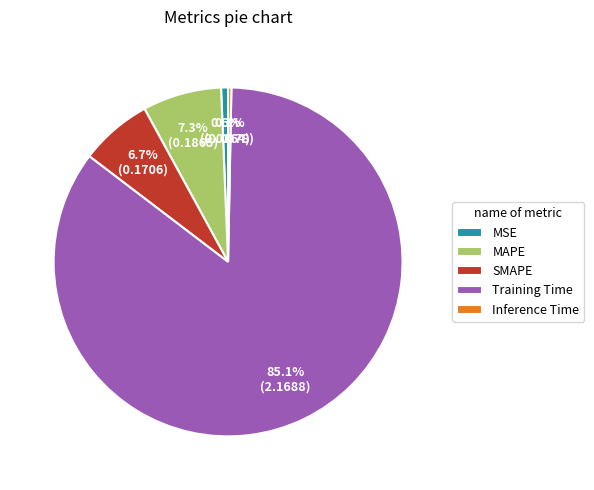

To the nearest percent, what portion does Training Time represent?

85%